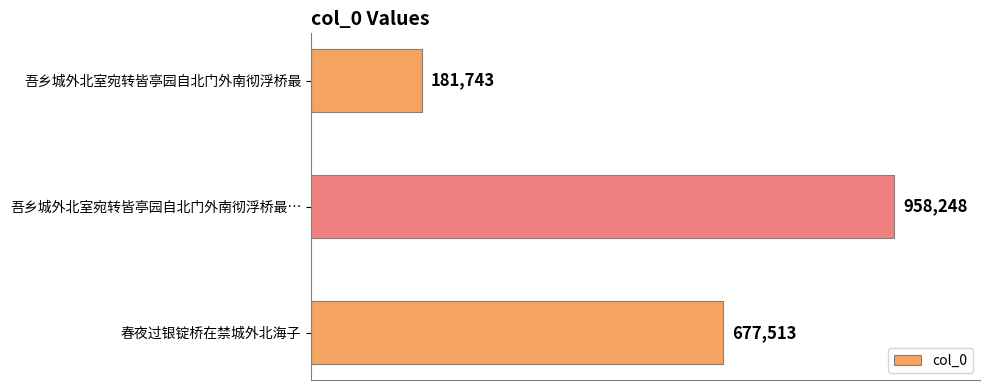

Where is the data nearest to the value 569995?

春夜过银锭桥在禁城外北海子